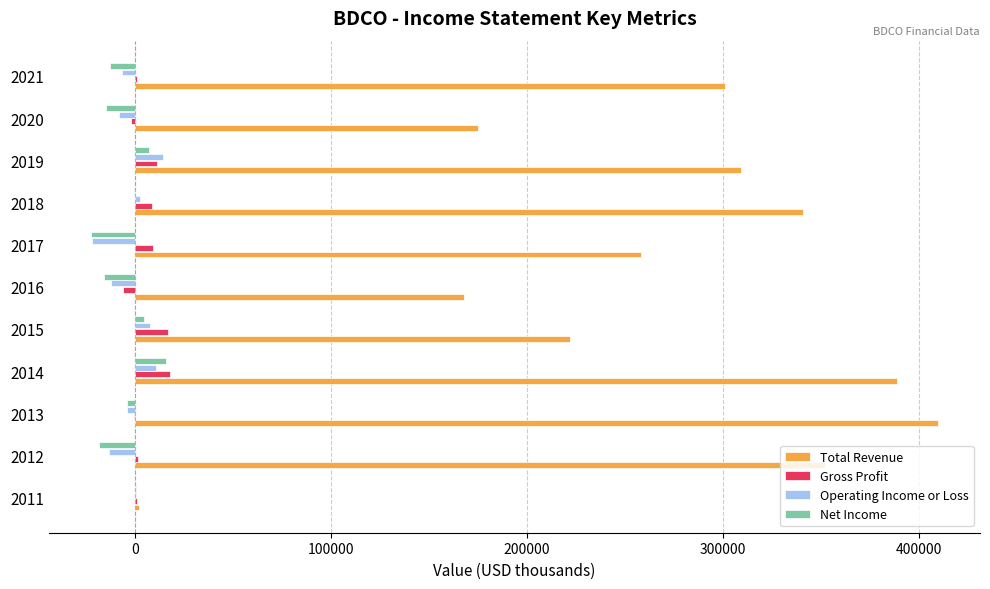

Is the value of Total Revenue at 2014 greater than the value of Net Income at 2016?

Yes